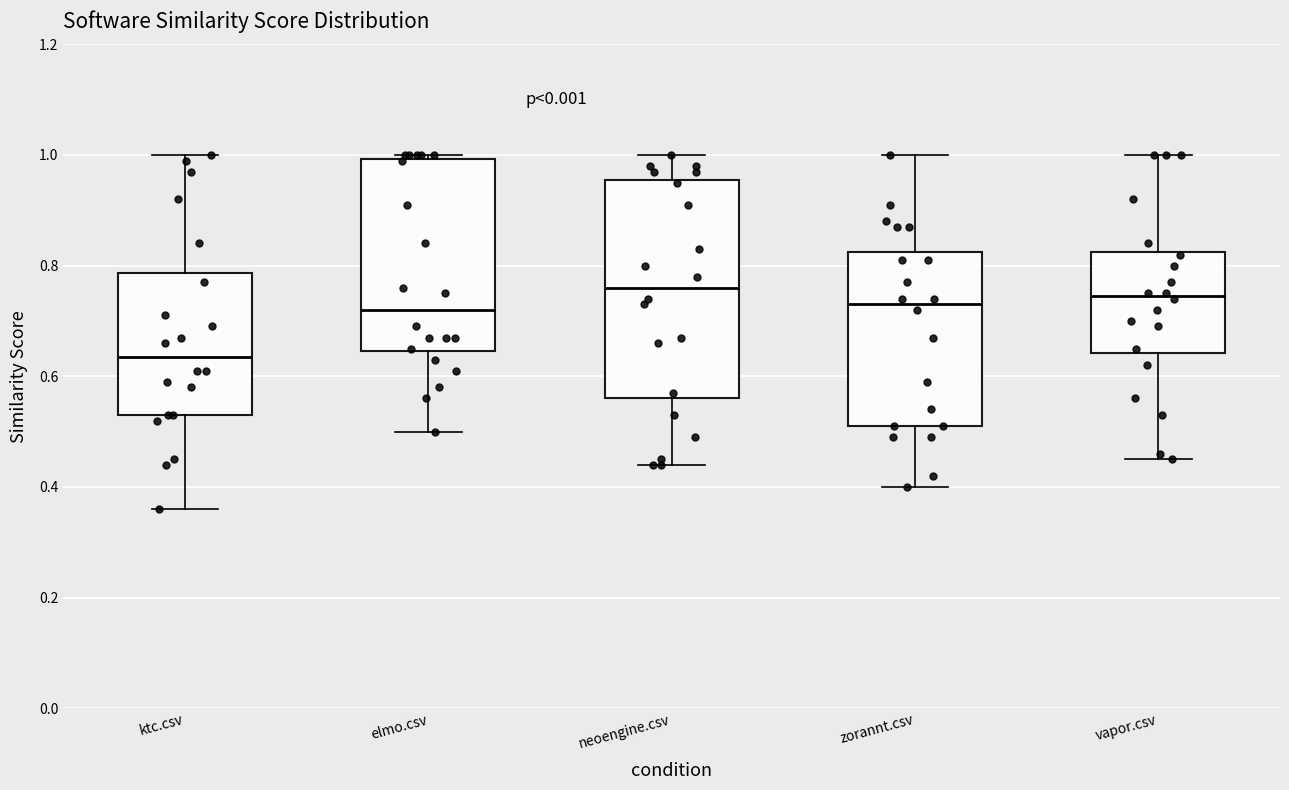

Reading left to right, read every box against the y-axis: the position of its median line, the range the box covers, and the ends of its whiskers. The values are not printed on the chart, so give them approximately, as read against the axis.

ktc.csv: median 0.64, box 0.54 to 0.78, whiskers 0.36 to 1.00
elmo.csv: median 0.72, box 0.64 to 1.00, whiskers 0.50 to 1.00 (just above the box's upper edge)
neoengine.csv: median 0.76, box 0.56 to 0.96, whiskers 0.44 to 1.00
zorannt.csv: median 0.74, box 0.52 to 0.82, whiskers 0.40 to 1.00
vapor.csv: median 0.74, box 0.64 to 0.82, whiskers 0.46 to 1.00